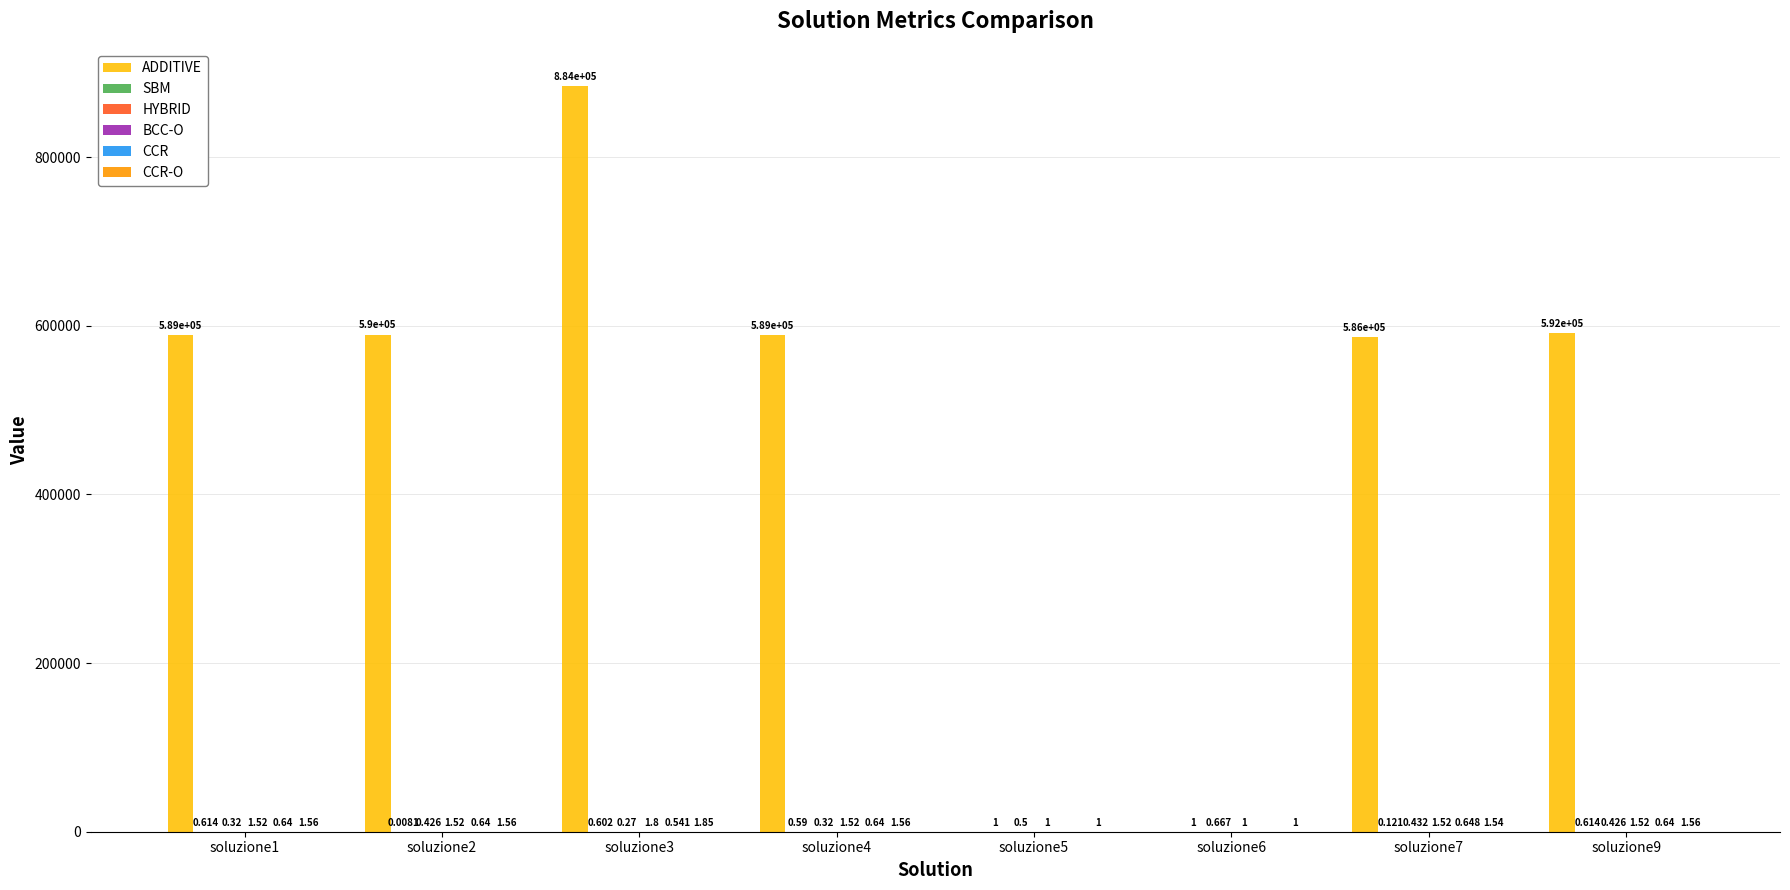

Which series changed the most between soluzione2 and soluzione3?

ADDITIVE